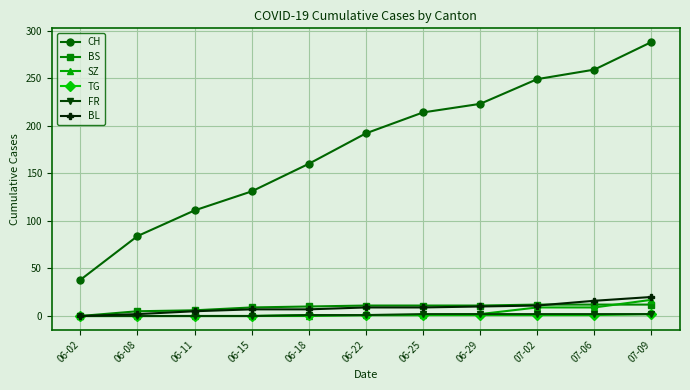

True or false: CH and SZ intersect in this chart.

False